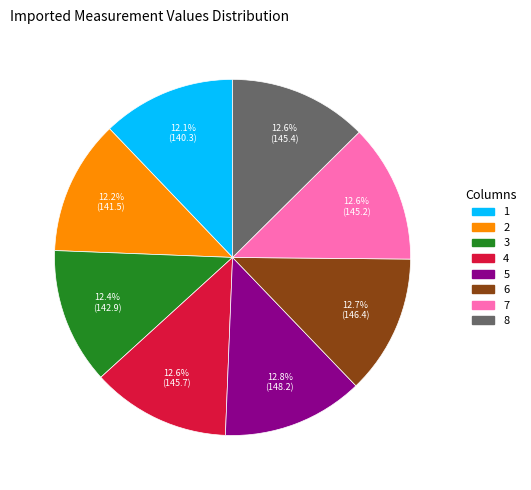

What percentage is the 3 slice, to the nearest percent?

12%